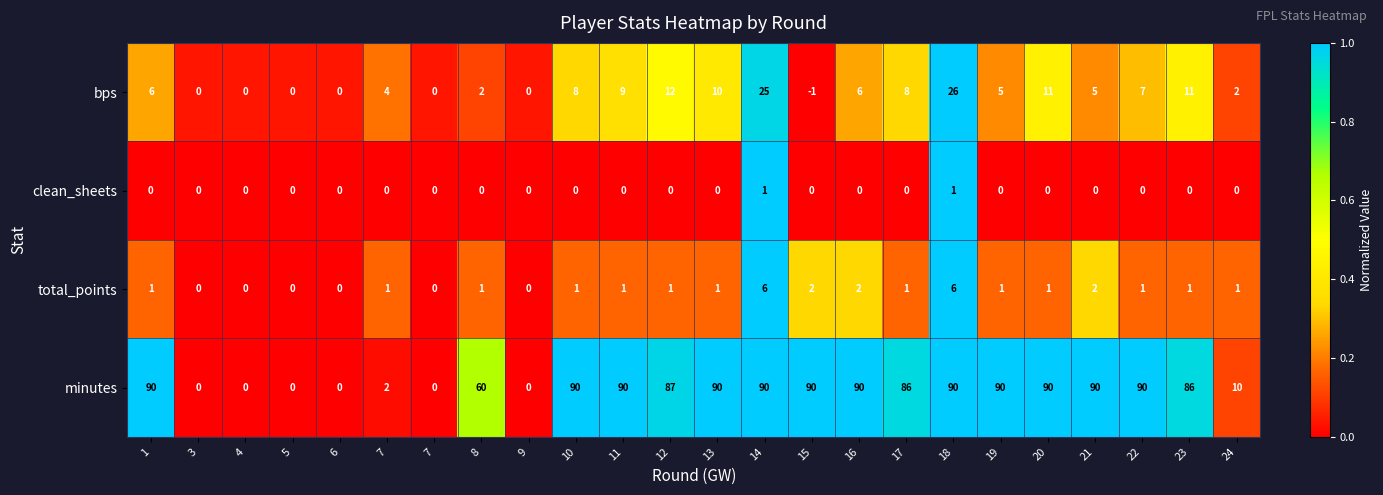

Count the number of categories in the chart.

24